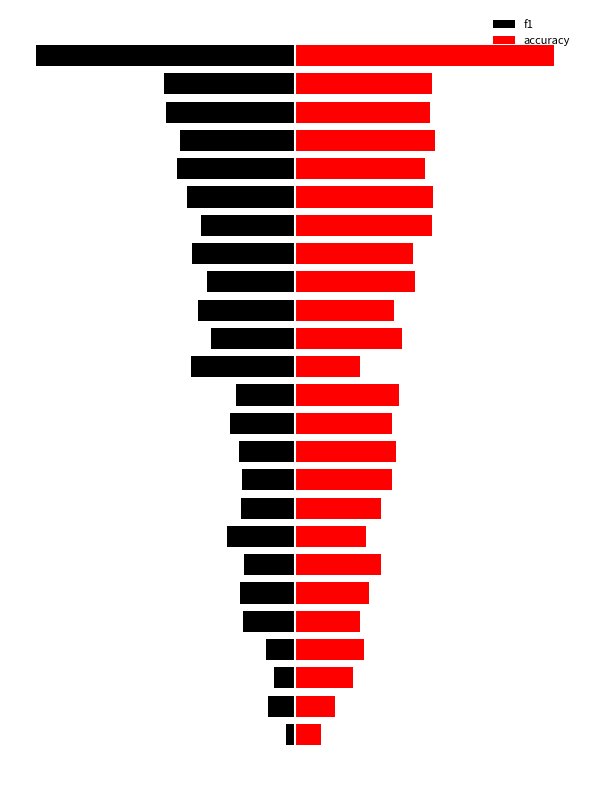

What is the difference between the f1 values at 17 and 9?

0.2